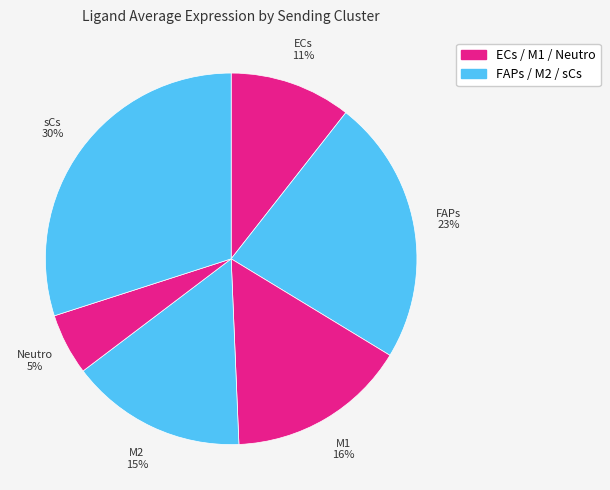

To the nearest percent, what portion does ECs represent?

11%